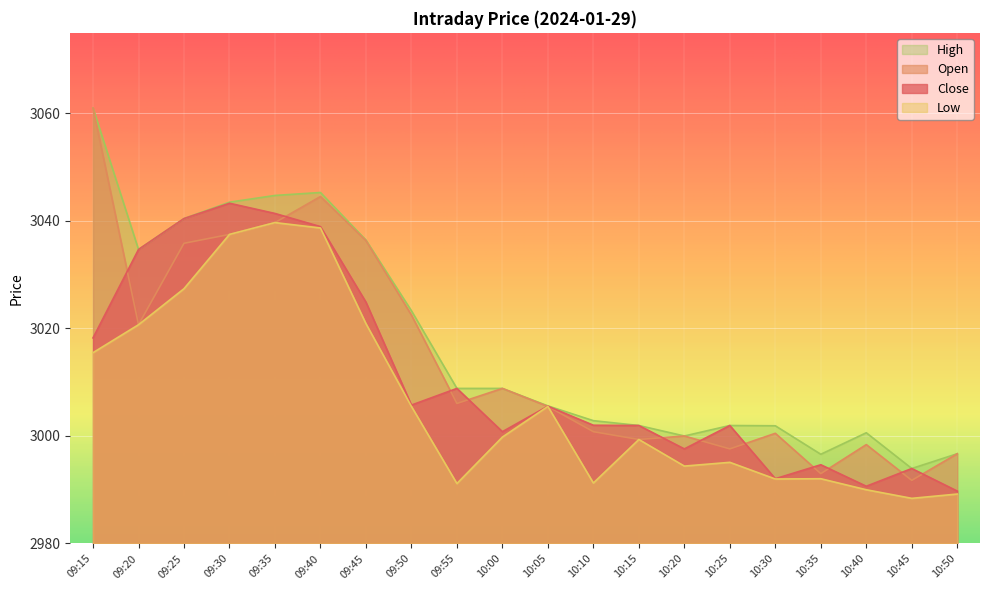

True or false: High and Low intersect in this chart.

False